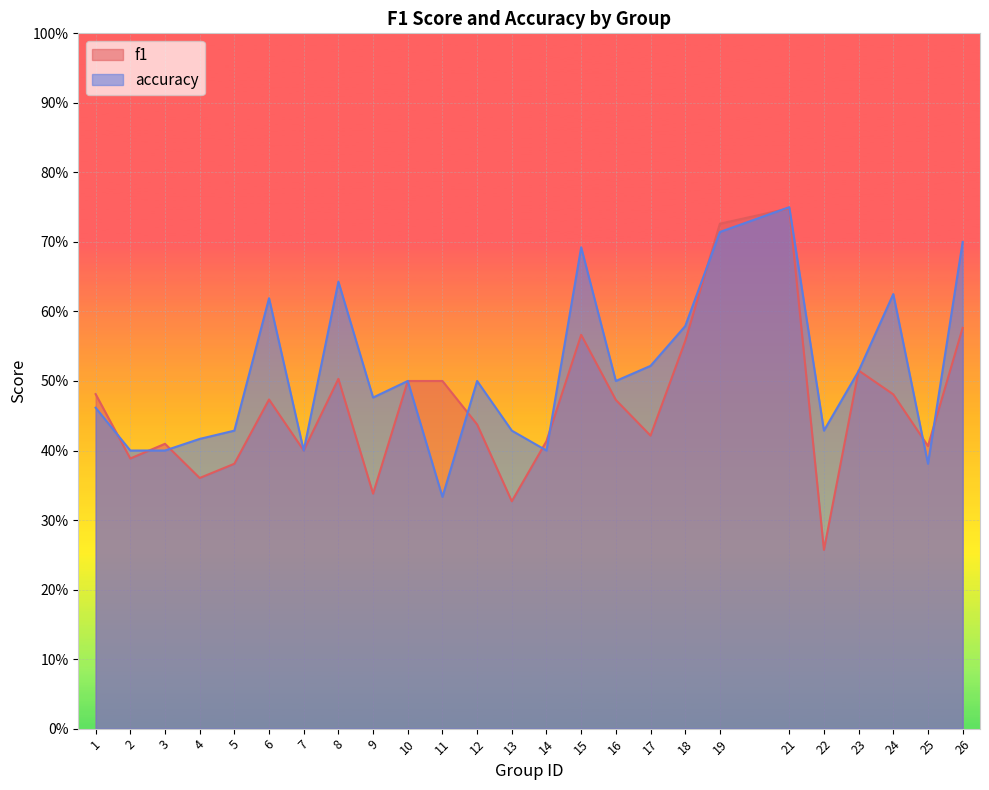

List the labels in order of accuracy value, smallest first.

11, 25, 2, 3, 7, 14, 4, 5, 13, 22, 1, 9, 10, 12, 16, 23, 17, 18, 6, 24, 8, 15, 26, 19, 21